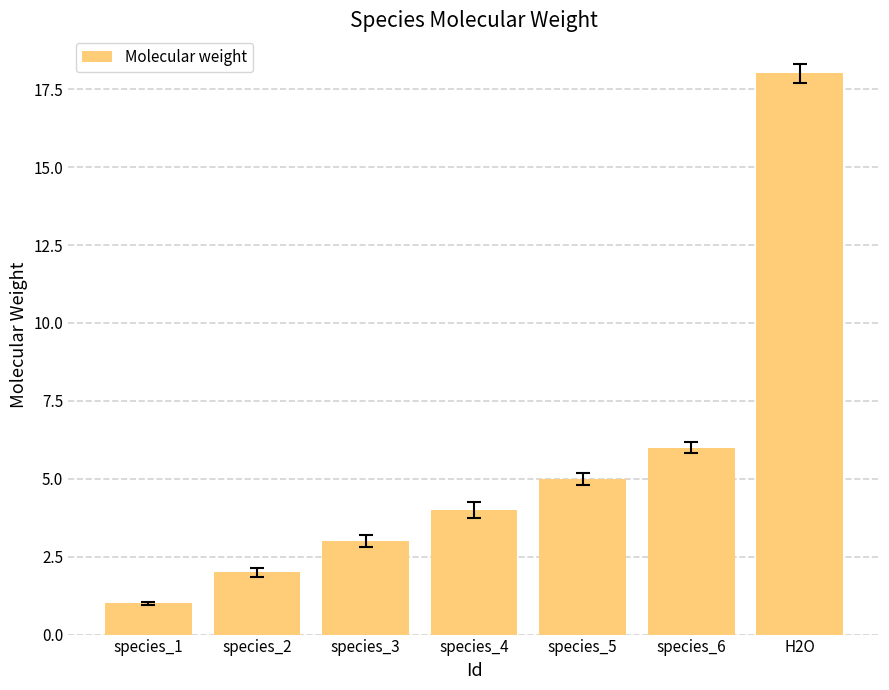

Reading left to right, what are all the values shown in this chart?

species_1=1.0	species_2=2.0	species_3=3.0	species_4=4.0	species_5=5.0	species_6=6.0	H2O=18.0